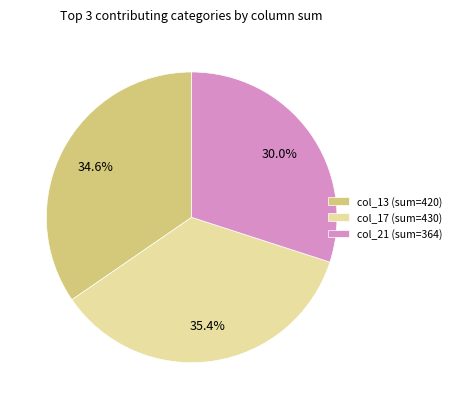

What portion of the pie excludes col_17 (sum=430)?

64.6%